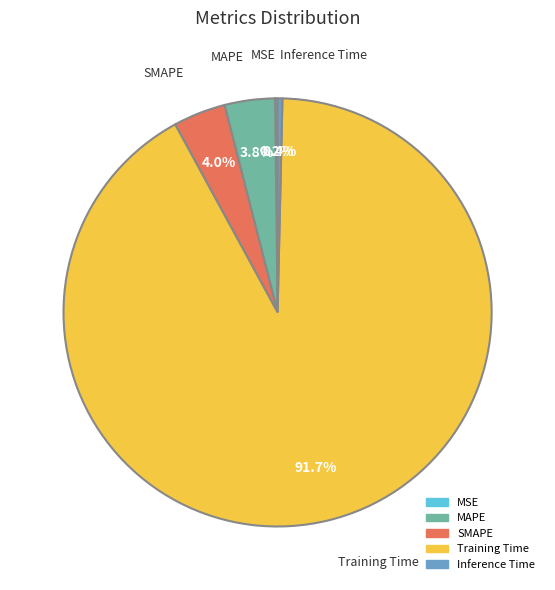

What percentage is NOT represented by Inference Time?

99.6%